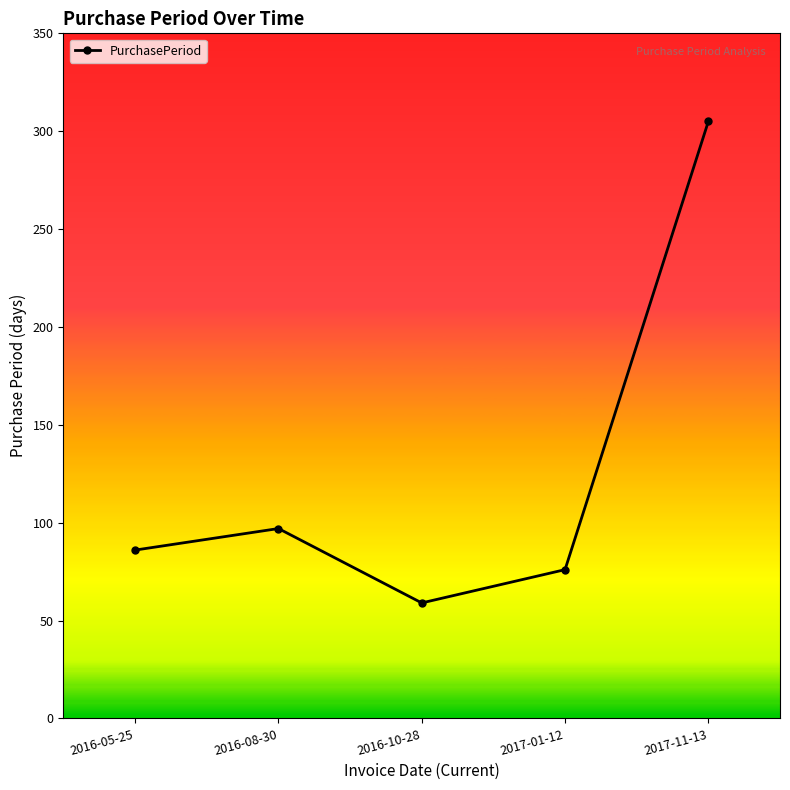

What is the ratio of the value at 2016-05-25 to the value at 2017-11-13?

0.3